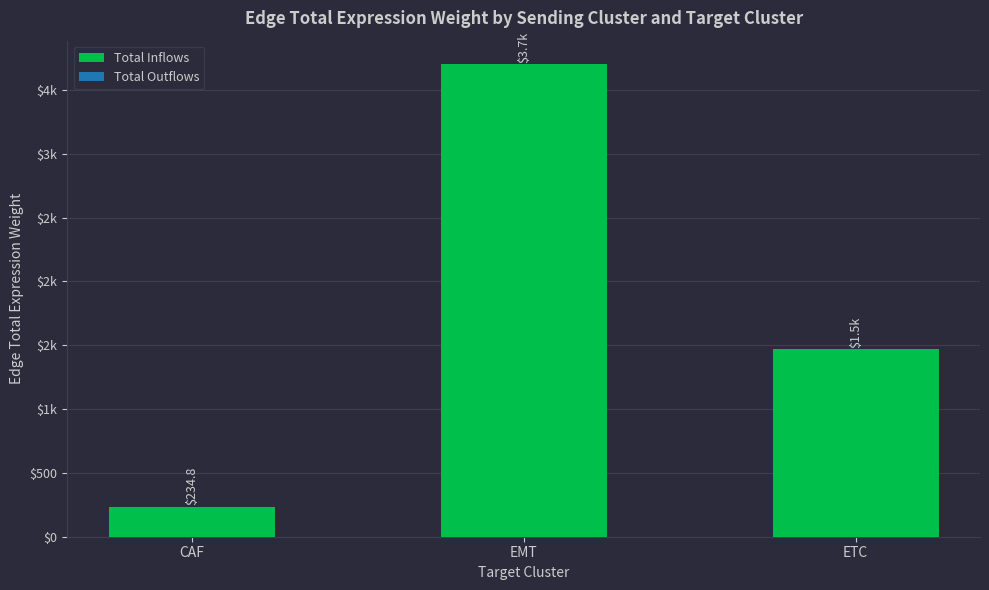

What is the label of the 2nd bar from the left?

EMT